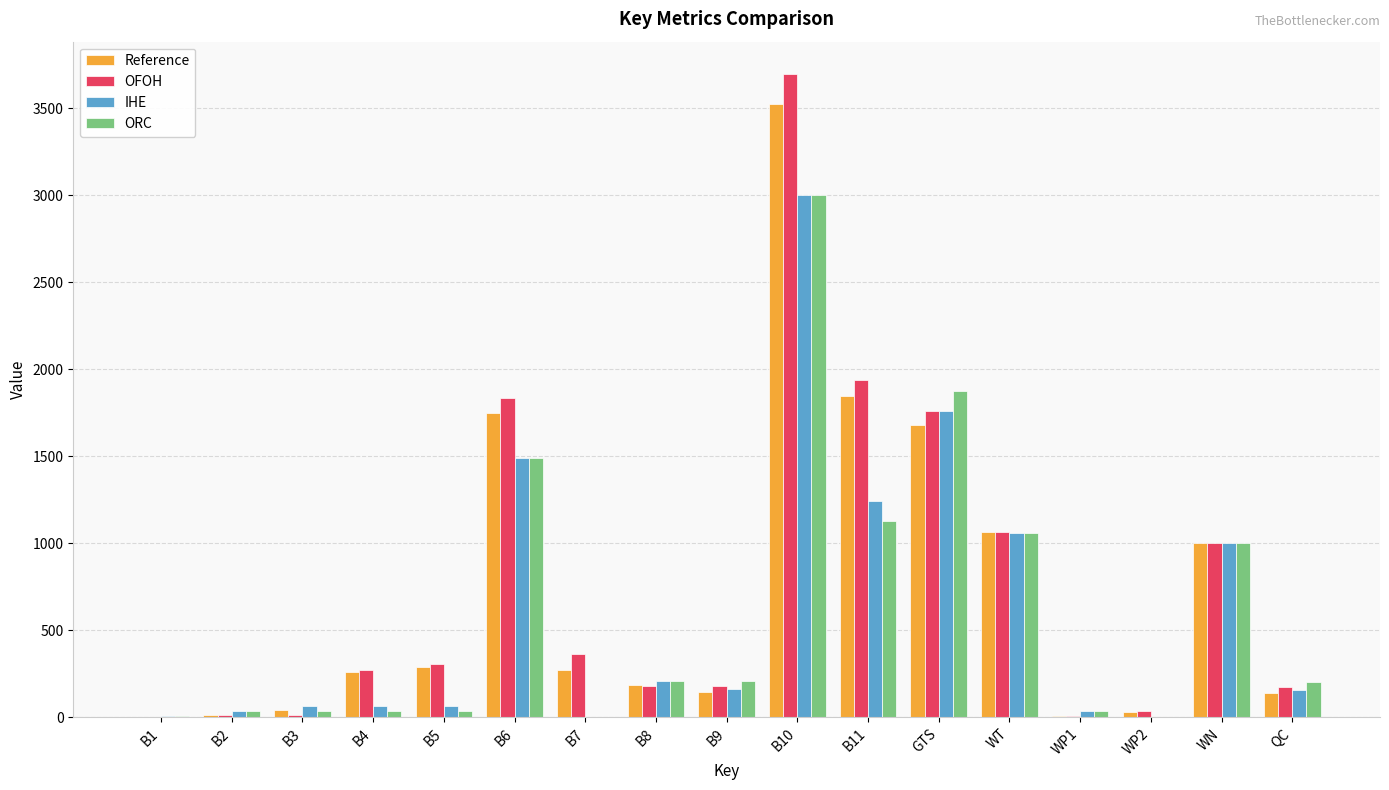

At which category is the sum across all series the highest?

B10